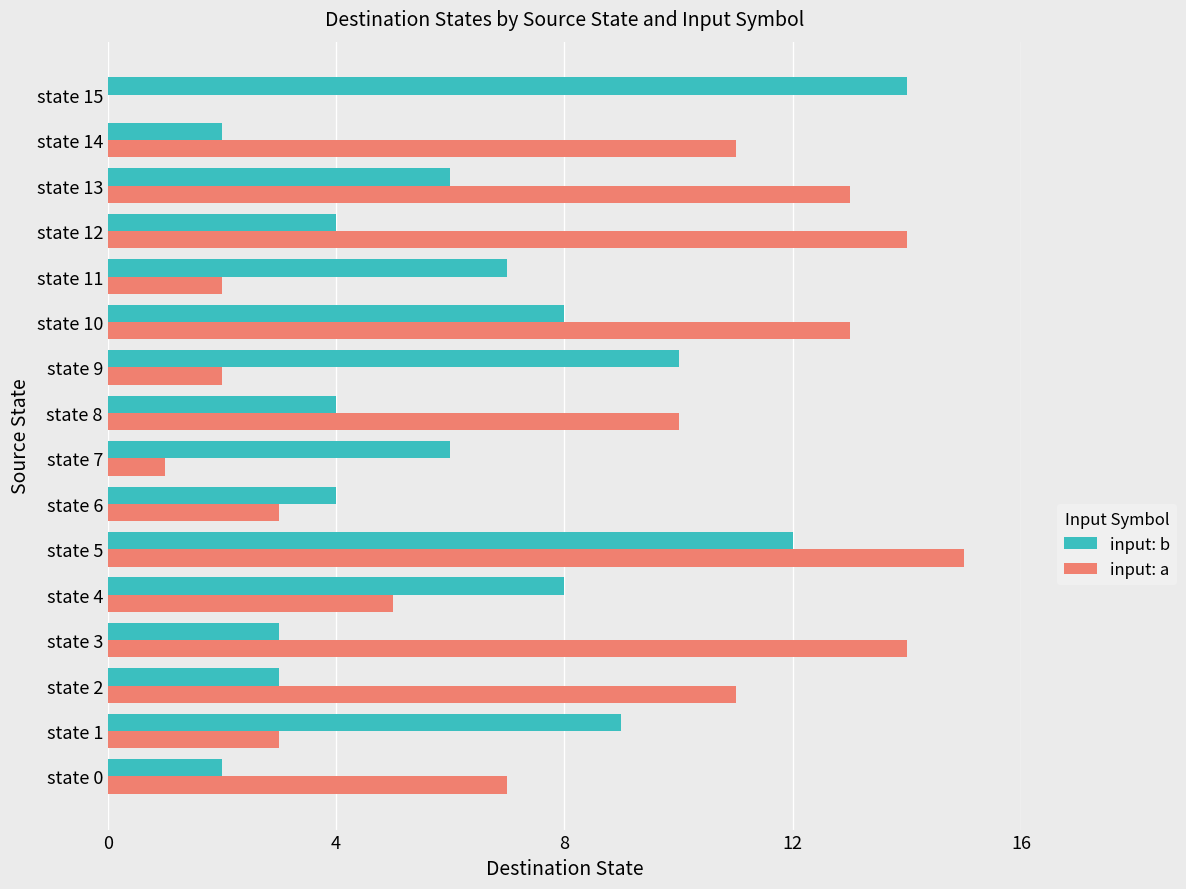

At which category is the sum across all series the highest?

state 5